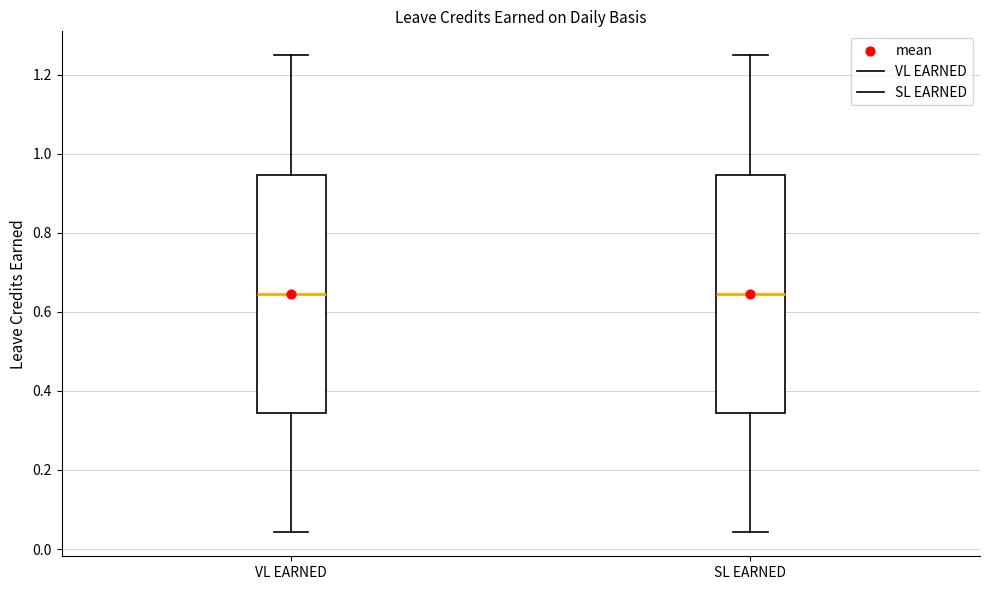

Reading left to right, read every box against the y-axis: the position of its median line, the range the box covers, and the ends of its whiskers. The values are not printed on the chart, so give them approximately, as read against the axis.

VL EARNED: median 0.64, box 0.34 to 0.94, whiskers 0.04 to 1.26
SL EARNED: median 0.64, box 0.34 to 0.94, whiskers 0.04 to 1.26